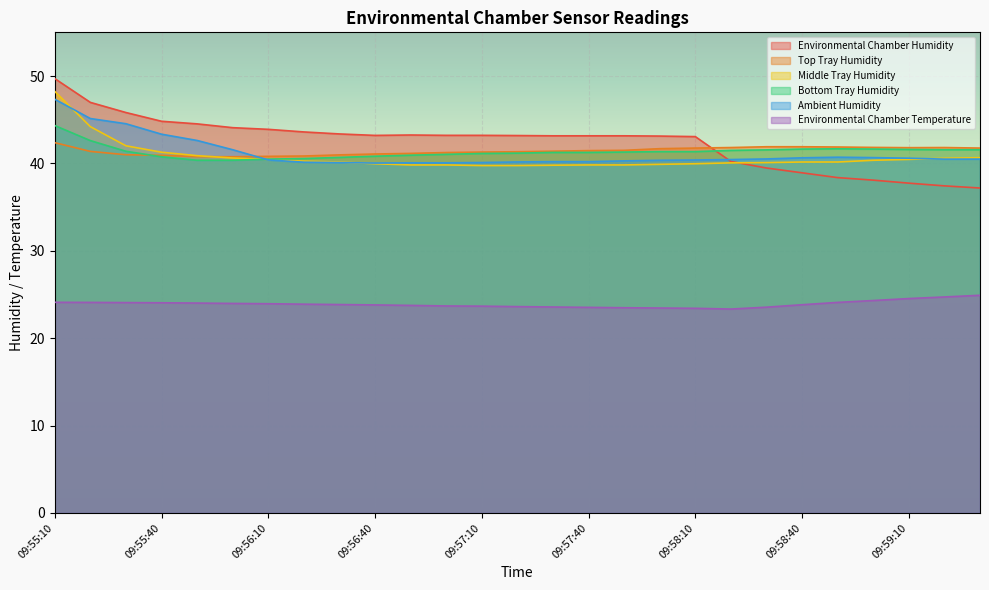

Between 09:55:30 and 09:58:20, which is larger?

09:55:30